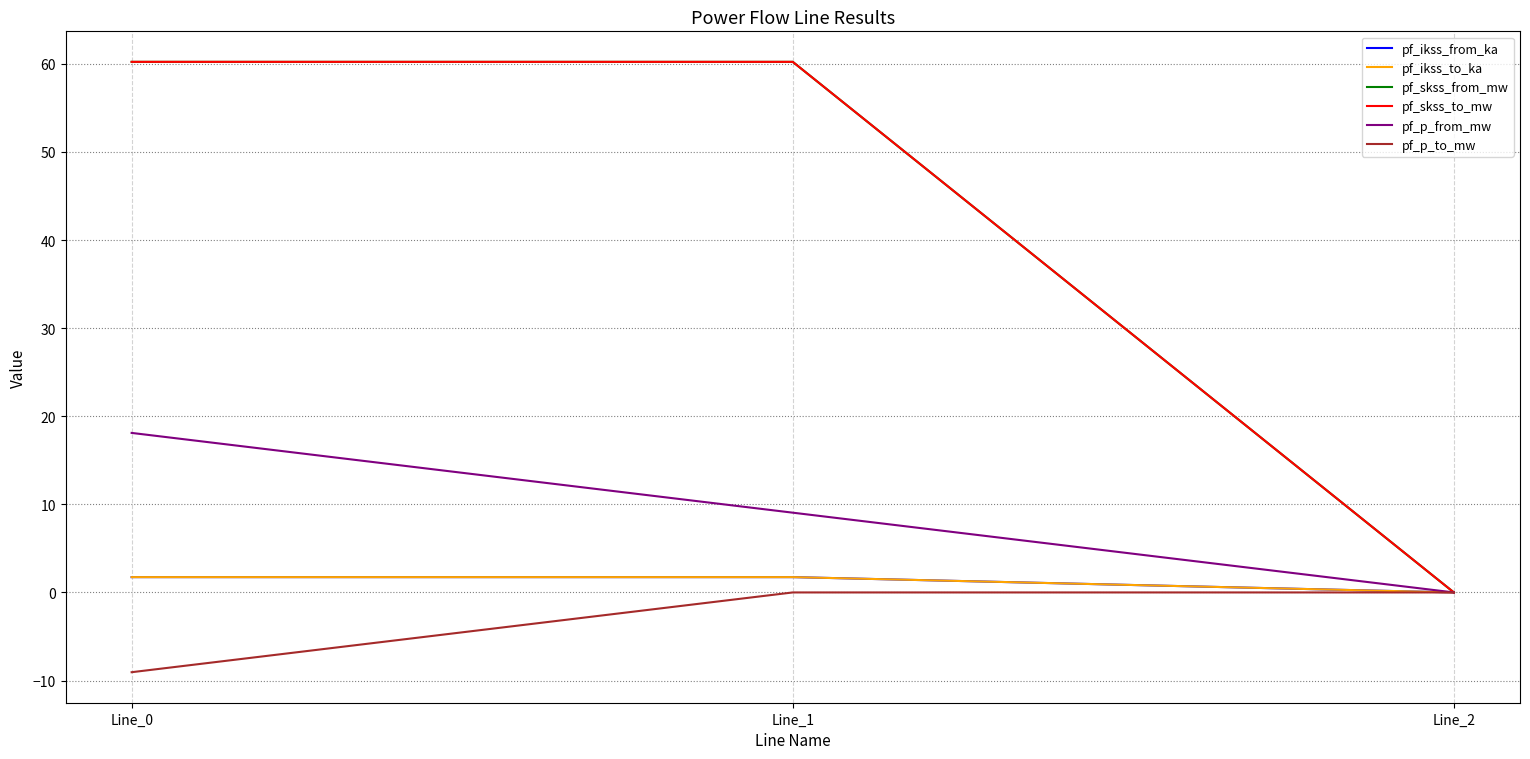

Count the pf_ikss_to_ka values in the range 0 to 1.

1